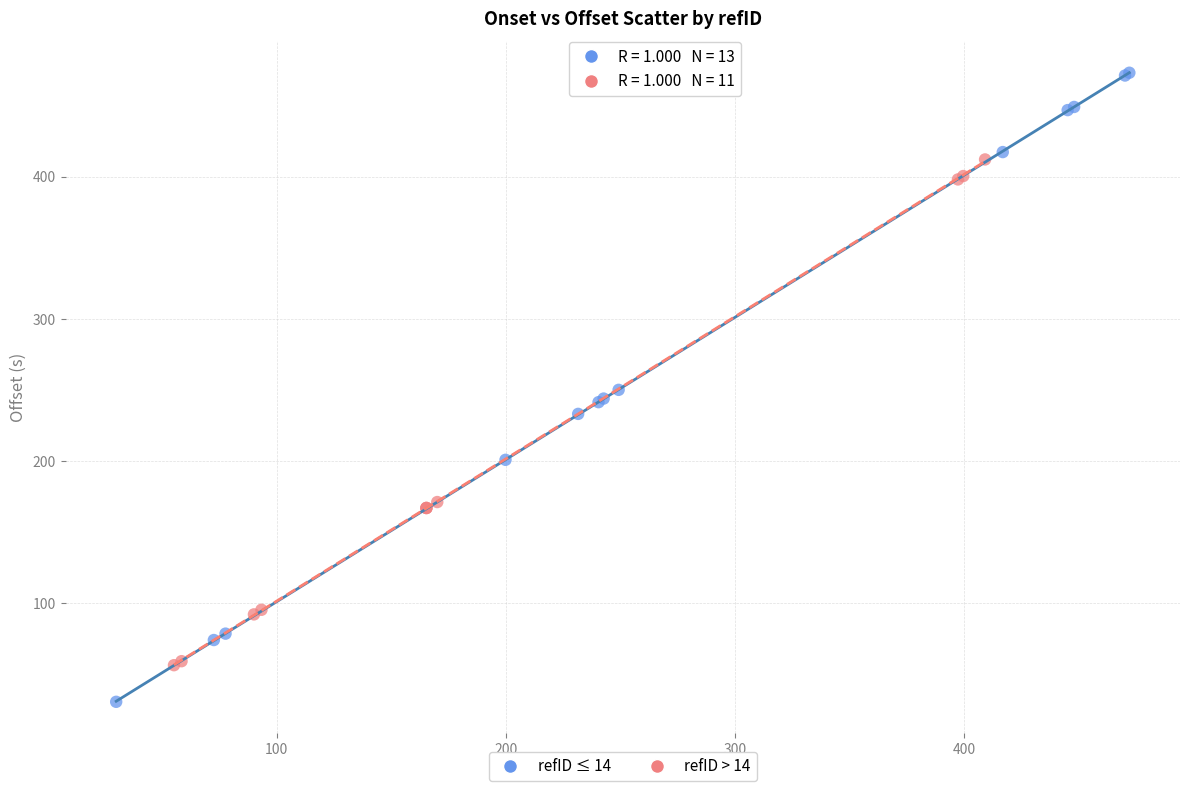

Which series contains the lowest Y value?

refID ≤ 14